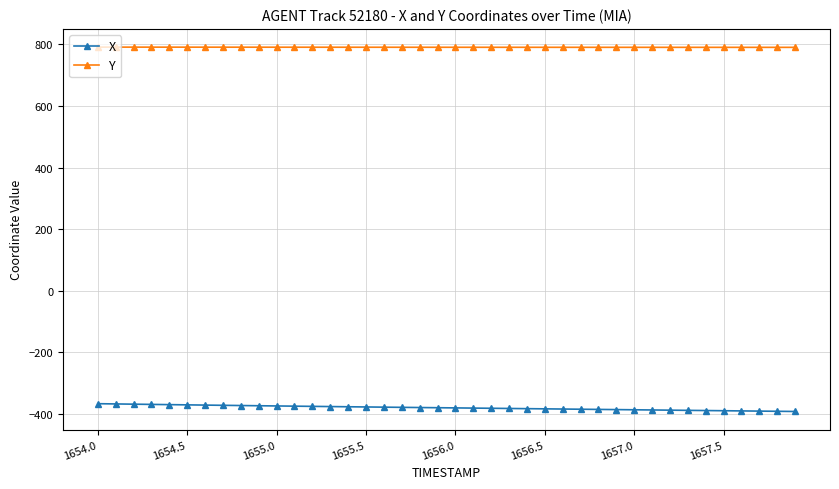

Which series has the largest total across all categories?

Y